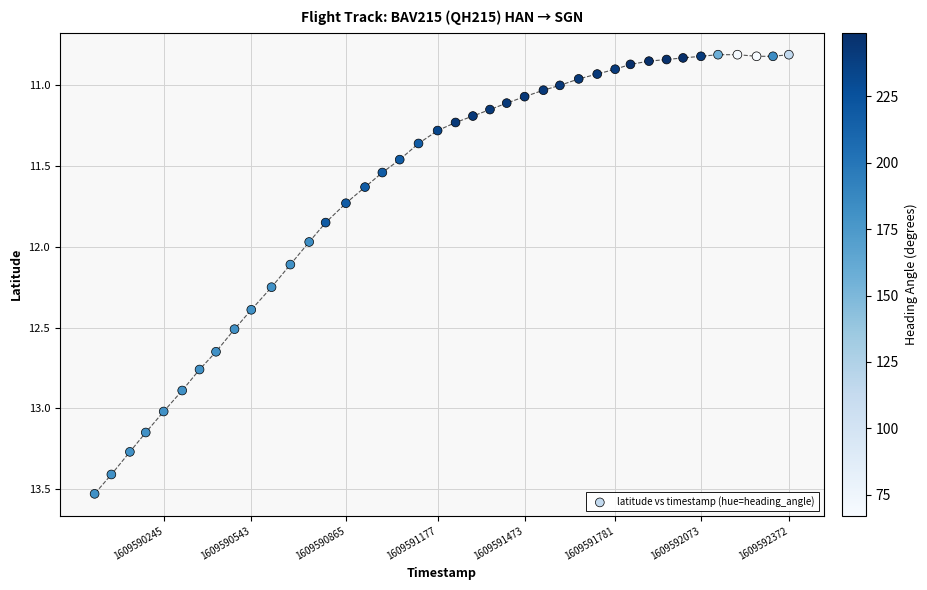

What is the range of X values (max minus min)?

2362.0